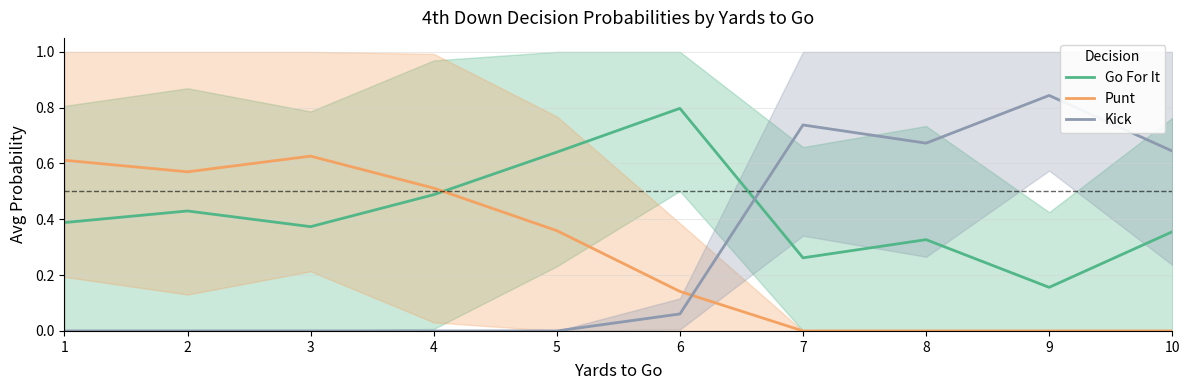

How many values in Punt are above zero?

6